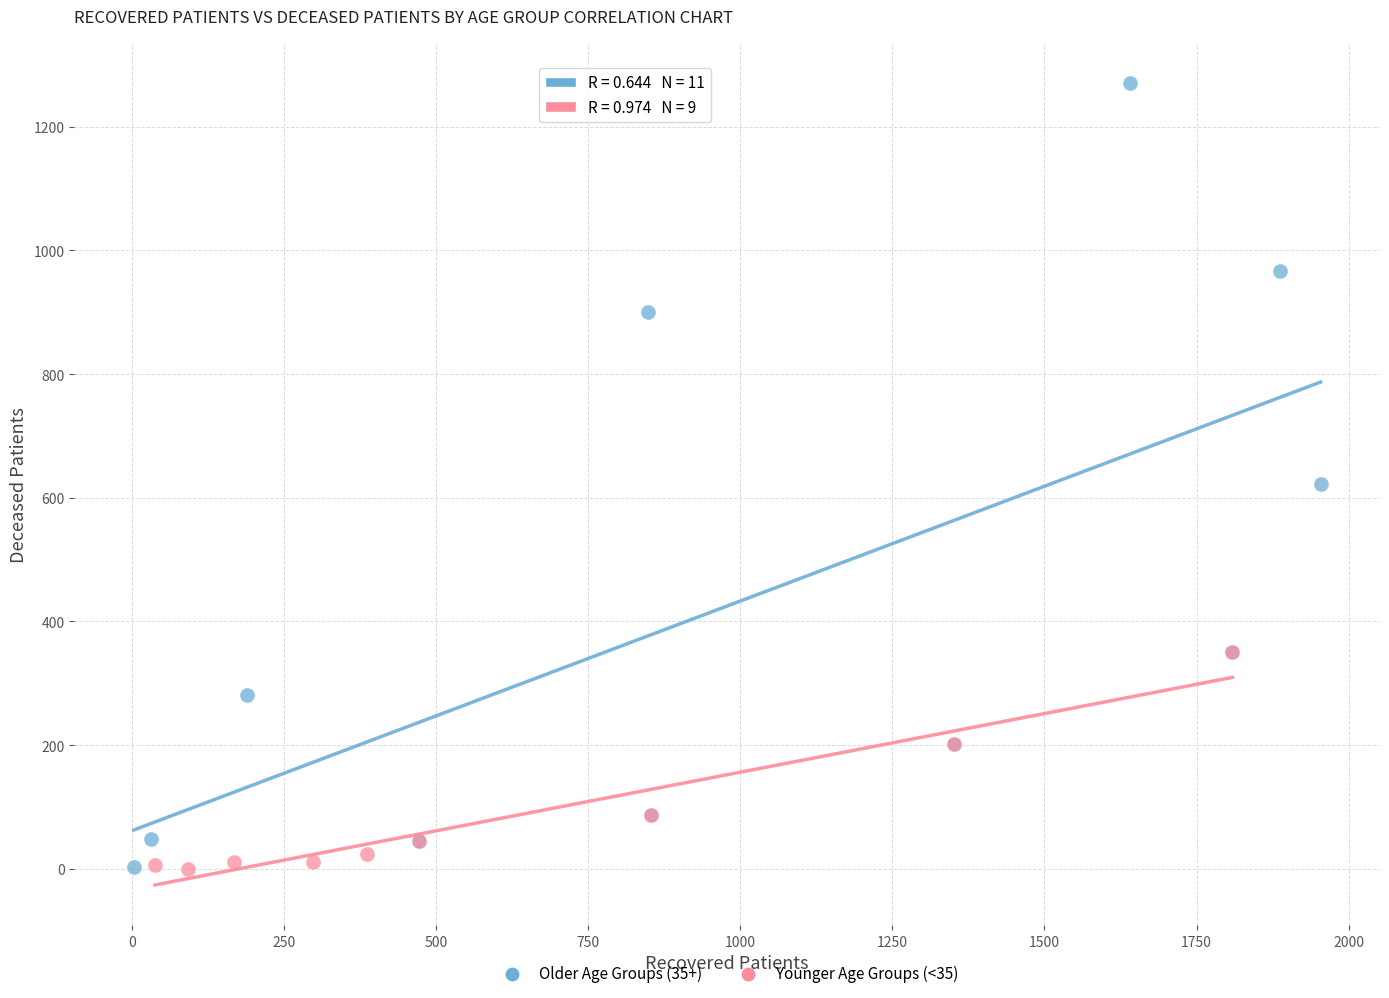

Which series has the largest Y range (max minus min)?

Older Age Groups (35+)